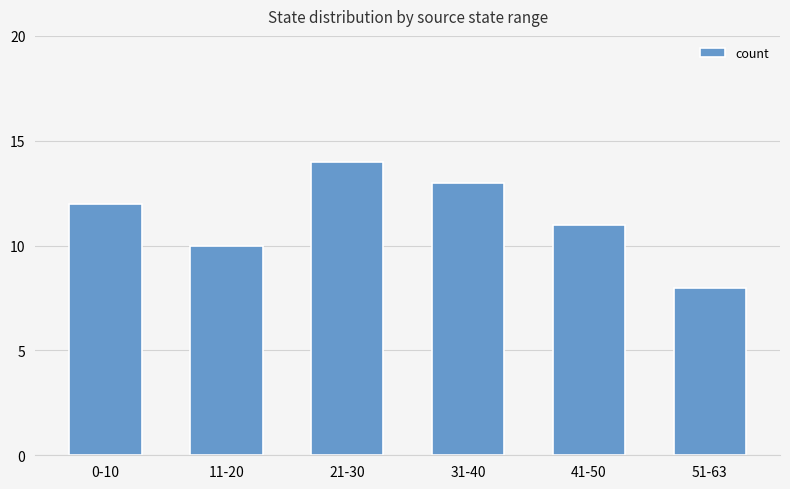

What is the difference between the values at 31-40 and 41-50?

2